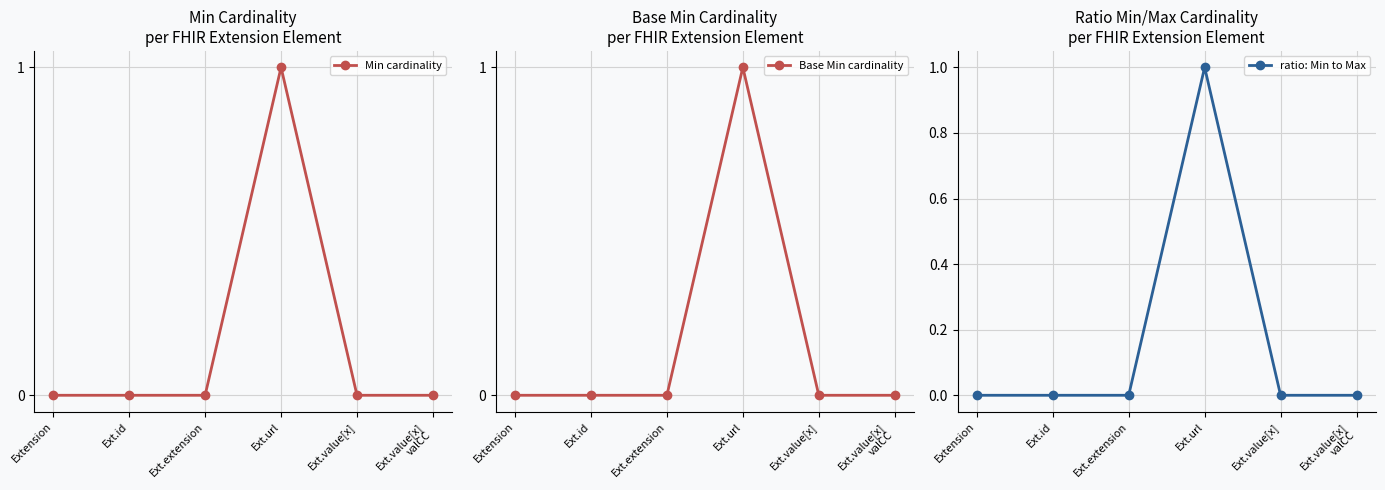

Which series has the largest range (max minus min)?

Min cardinality